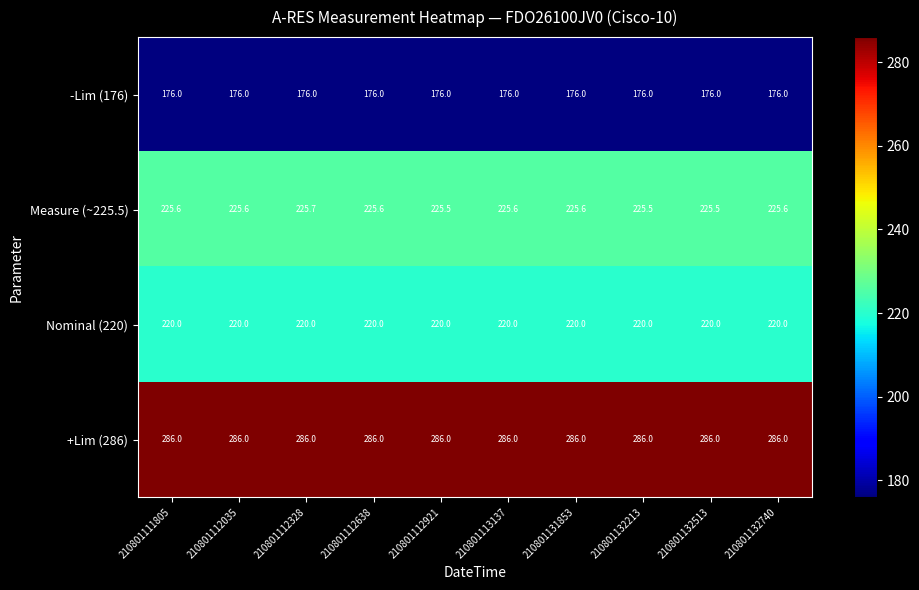

At which category is the sum across all series the highest?

210801112328